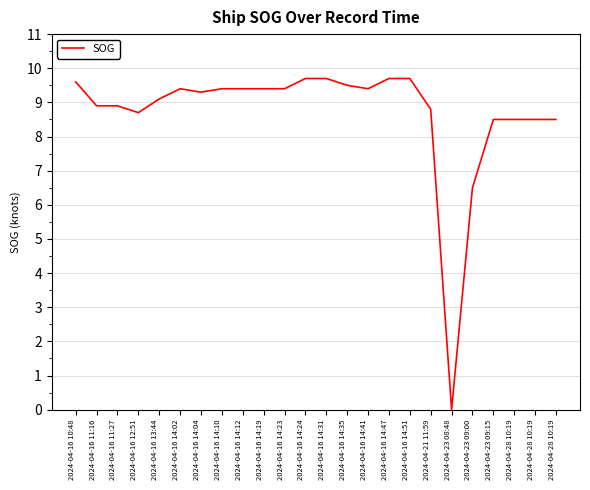

How many positive values are there?

23